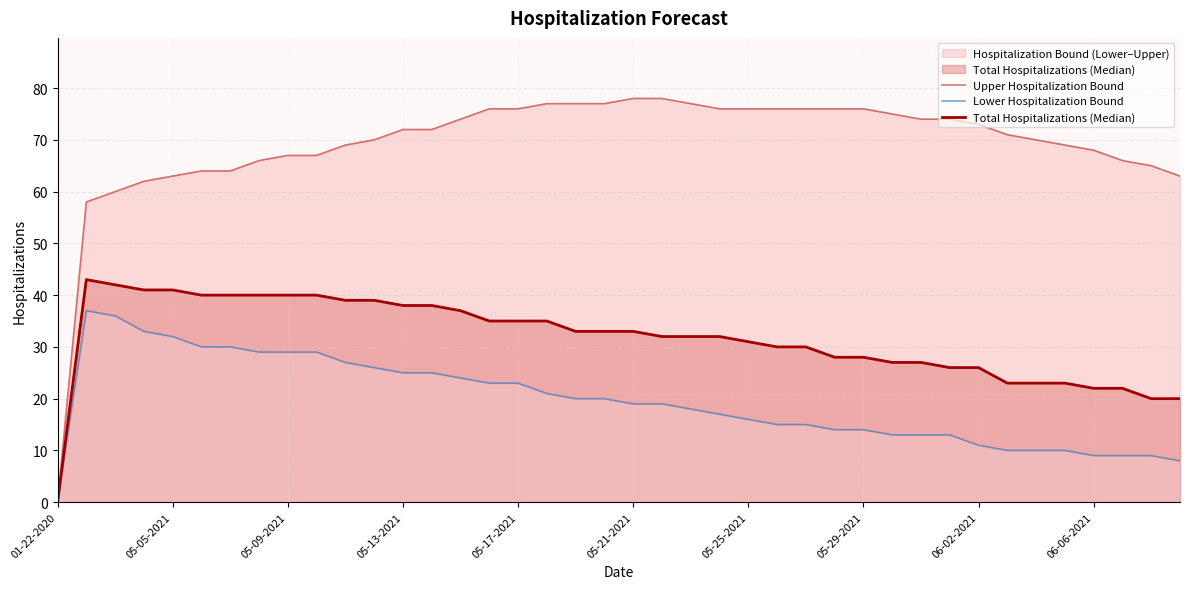

How many values in Total Hospitalizations (Median) are above zero?

39